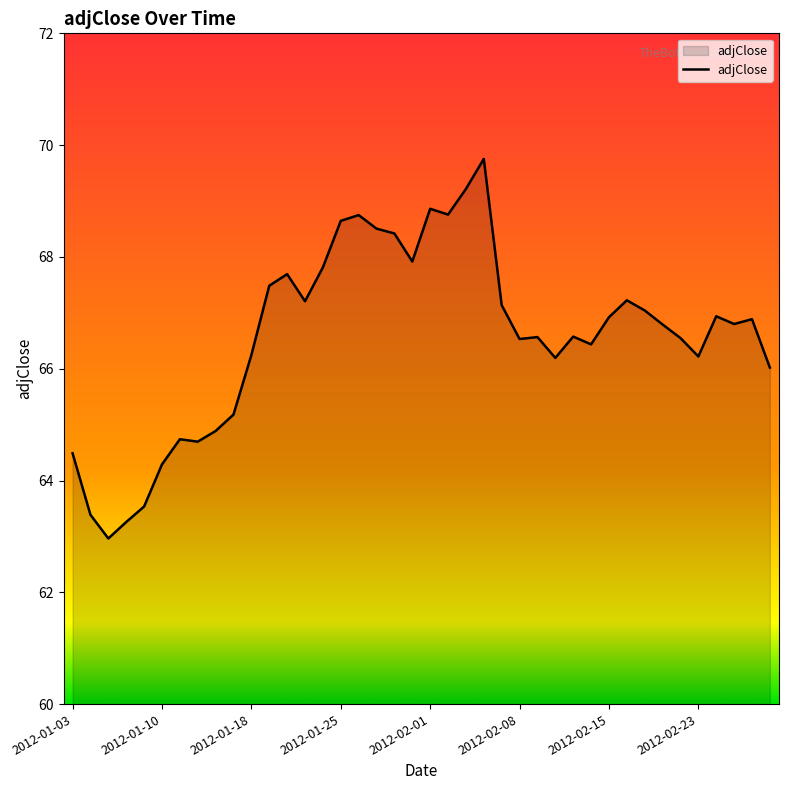

What is the greatest value displayed?

69.8